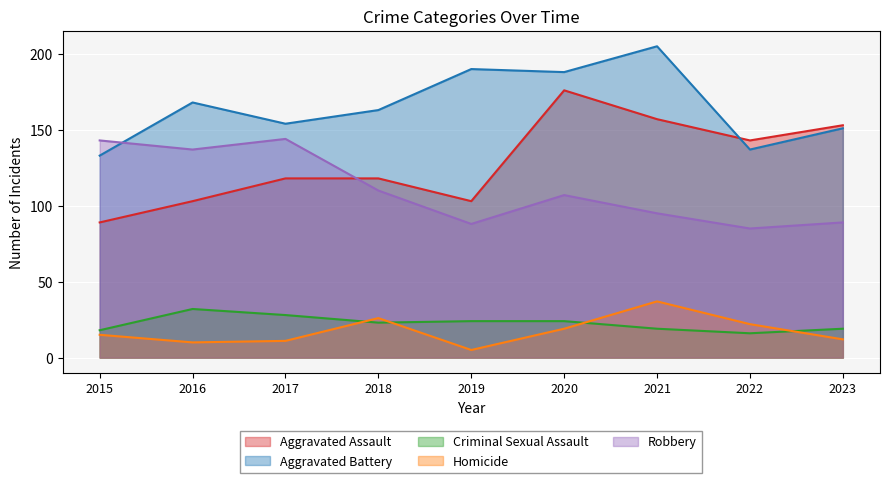

Reading left to right, list all the values displayed in this chart.

Aggravated Assault: 89	103	118	118	103	176	157	143	153
Aggravated Battery: 133	168	154	163	190	188	205	137	151
Criminal Sexual Assault: 18	32	28	23	24	24	19	16	19
Homicide: 15	10	11	26	5	19	37	22	12
Robbery: 143	137	144	110	88	107	95	85	89